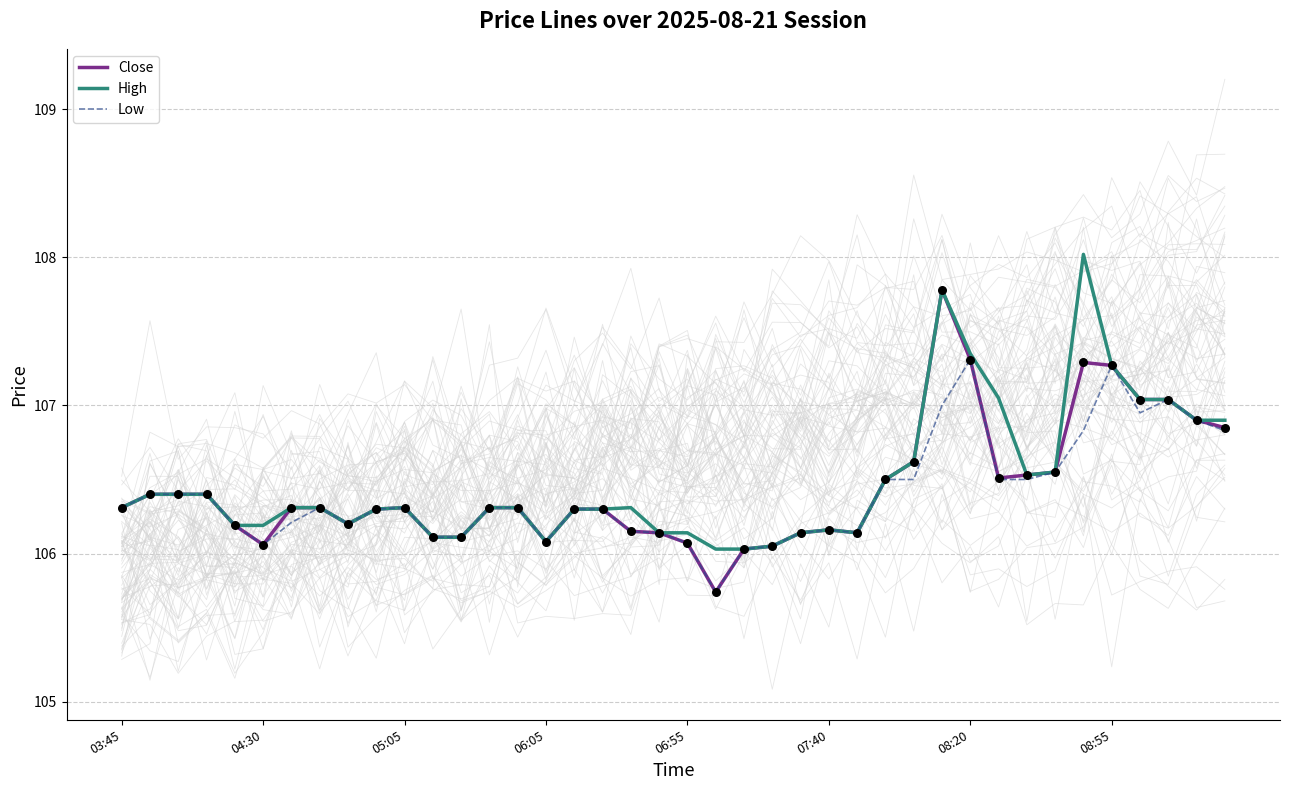

Which series has the widest spread of Y values?

Close